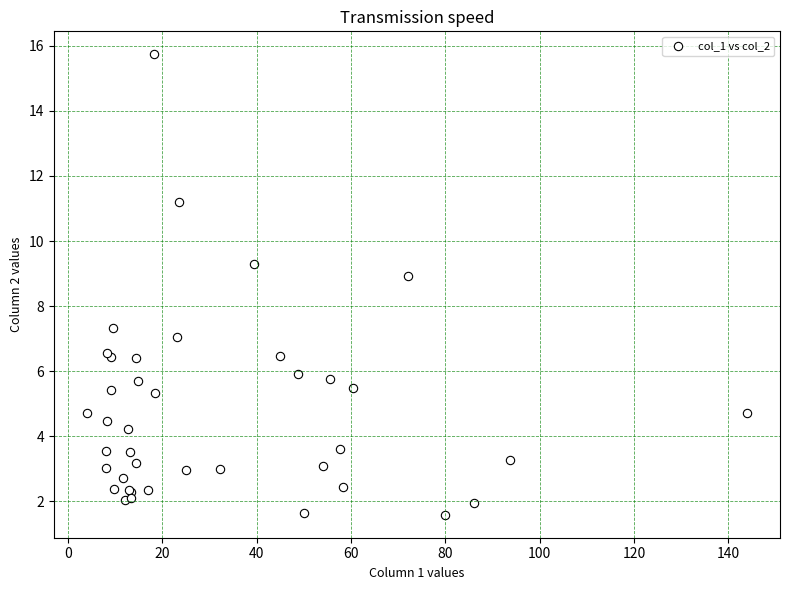

What Y value in the scatter plot is closest to 8?

7.3